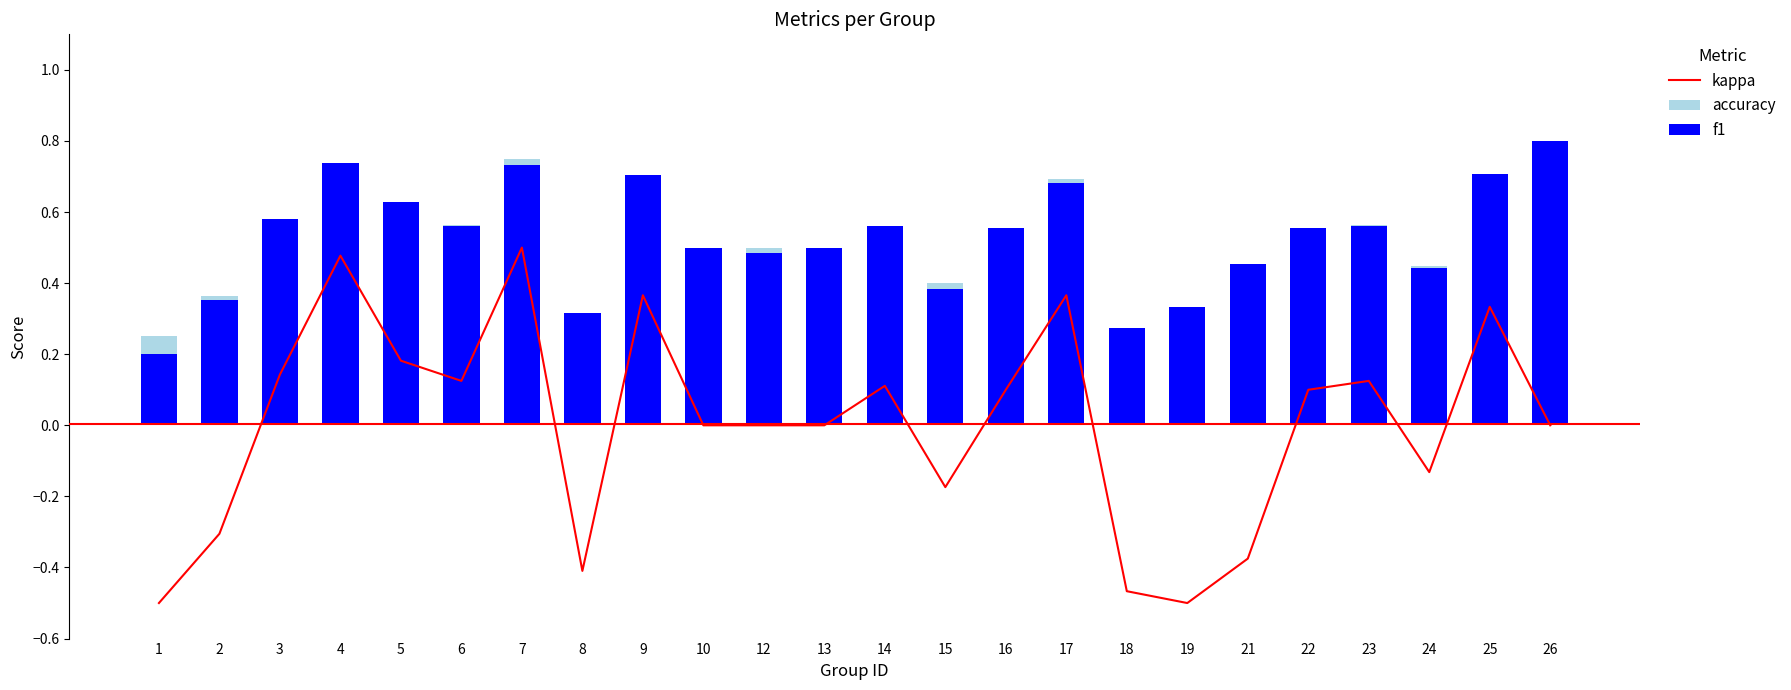

What is the total value across all series at 23?

1.2